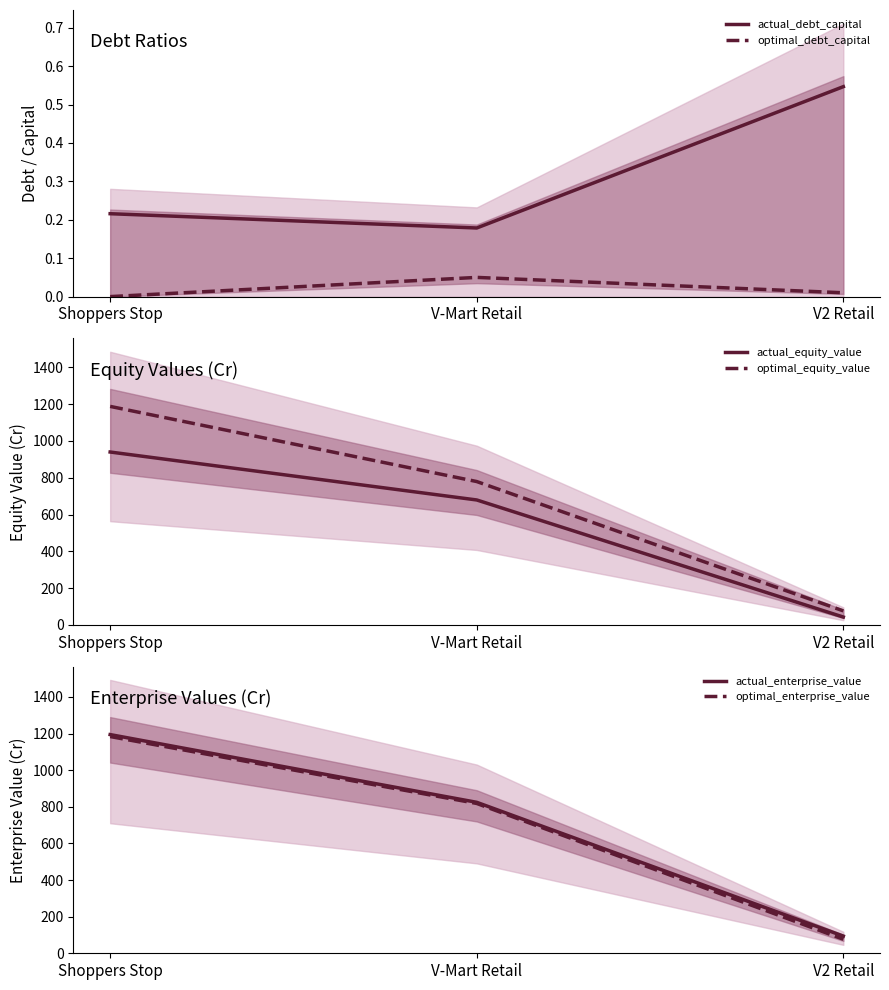

What is the sum of the optimal_enterprise_value values at V-Mart Retail and Shoppers Stop?

2002.0